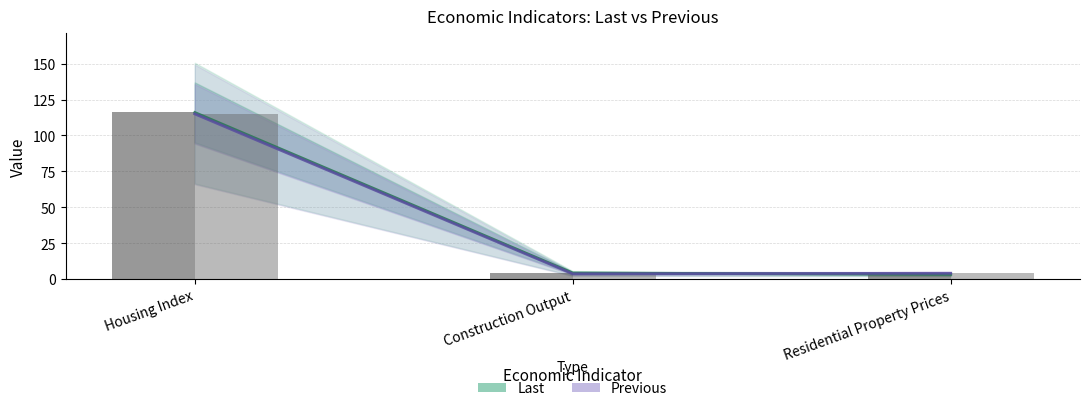

List the series in order of their peak value, highest first.

Last, Previous